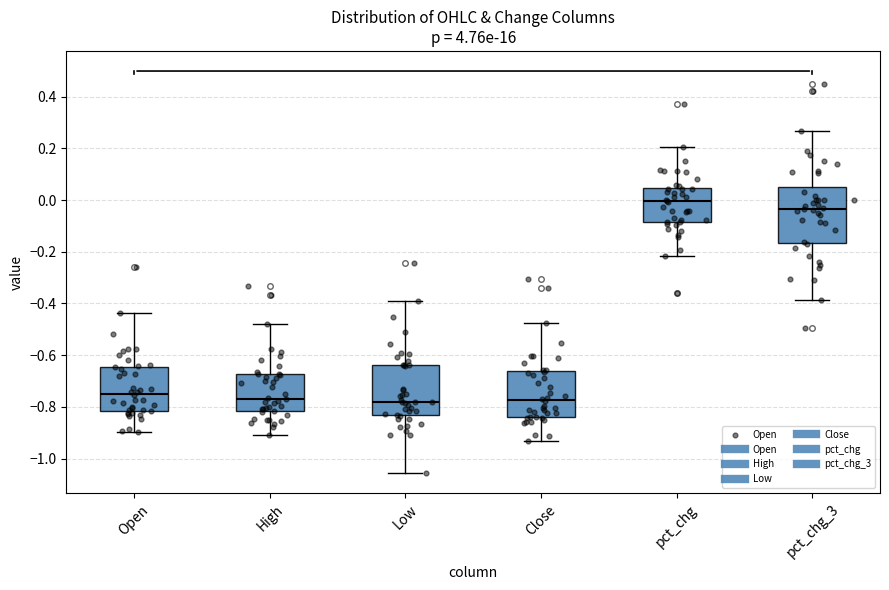

Where does the lower whisker of the box for High end on the y-axis? The values are not printed on the chart, so give them approximately, as read against the axis.

-0.90